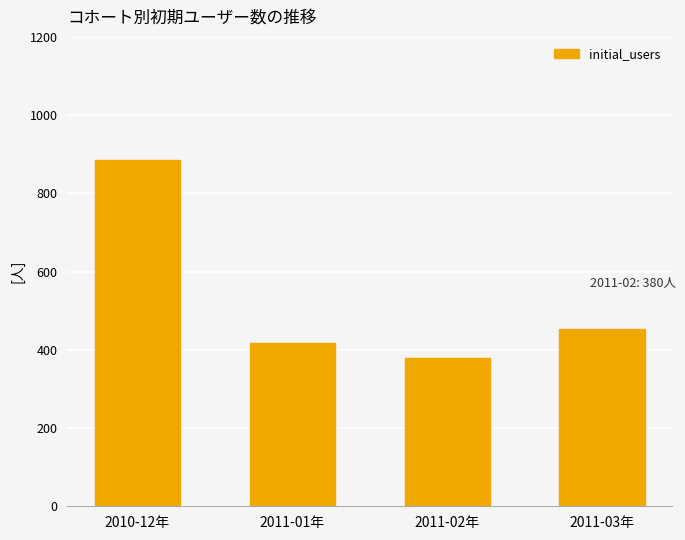

What is the value of the 3rd bar from the left?

380